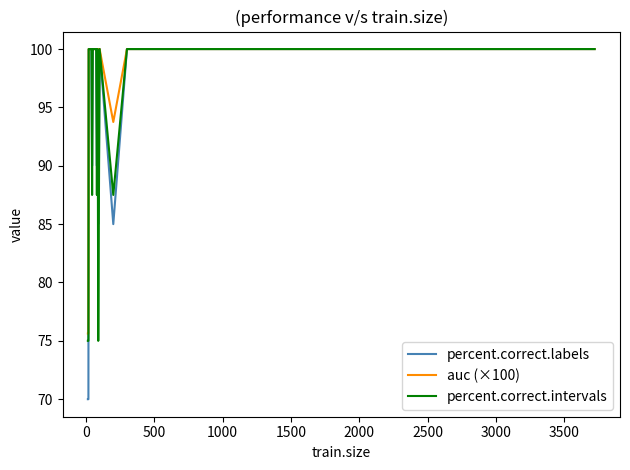

Which series has the largest total across all categories?

auc (×100)